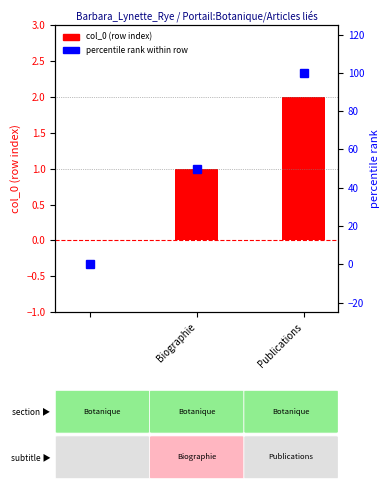

What is the difference between the highest and lowest values at Publications?

98